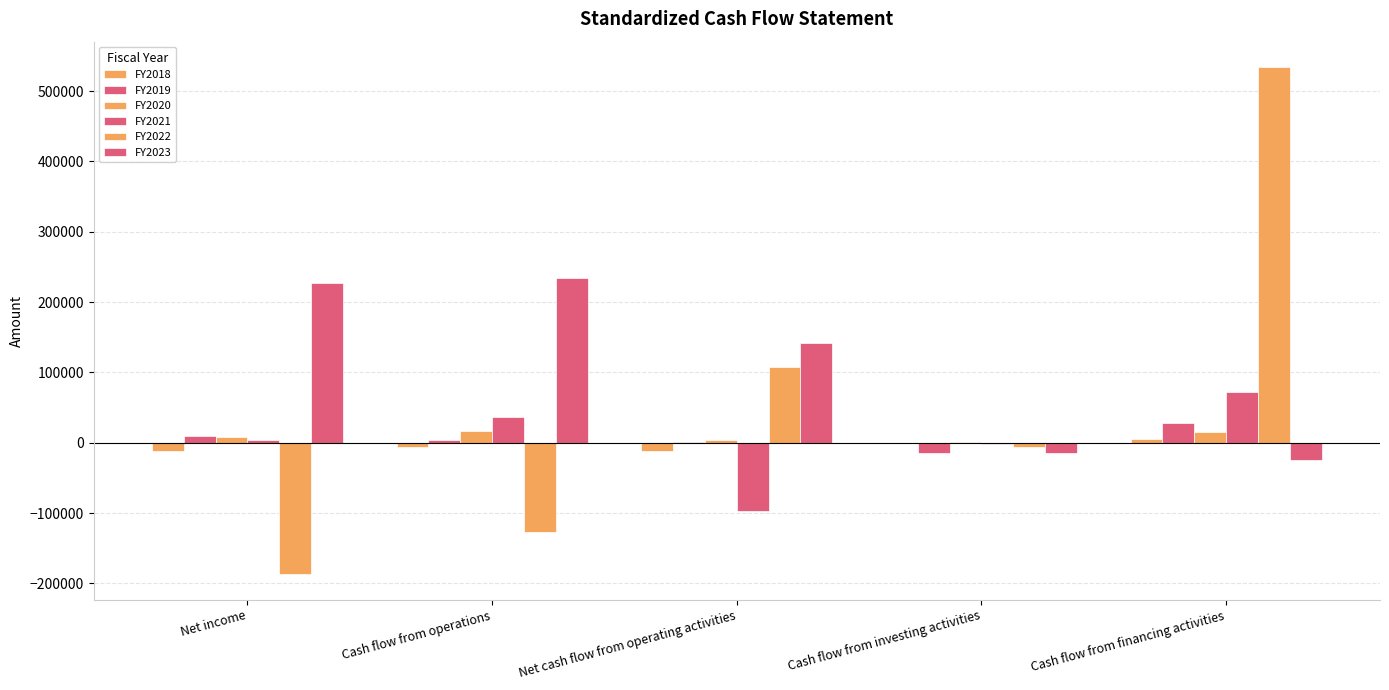

The FY2020 series shows 14890.0 at Net income. True or false?

False